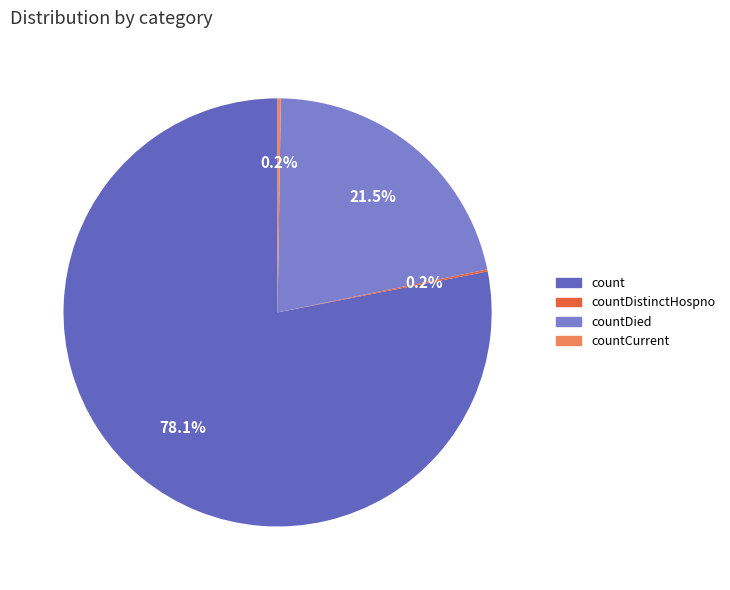

How much of the chart is everything except countCurrent?

99.8%